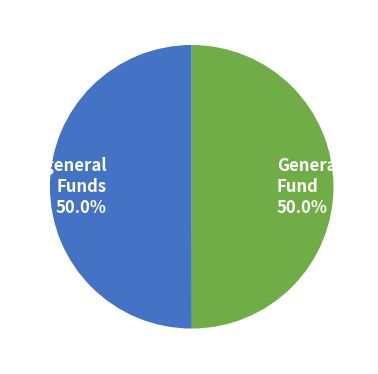

Approximately how many times larger is the value at Nongeneral Funds 50.0% compared to General Fund 50.0%?

1.0